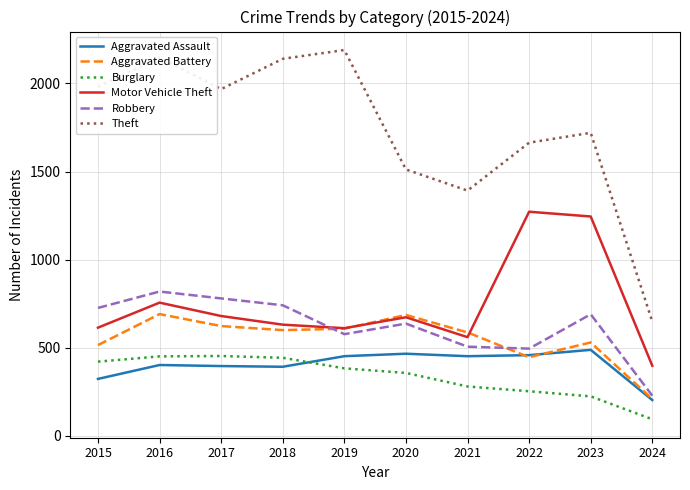

How many intersections are there between Robbery and Motor Vehicle Theft?

1